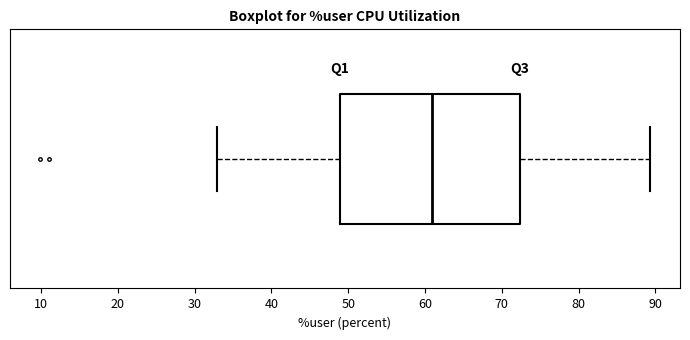

Where is the left edge of the box on the x-axis? The values are not printed on the chart, so give them approximately, as read against the axis.

49